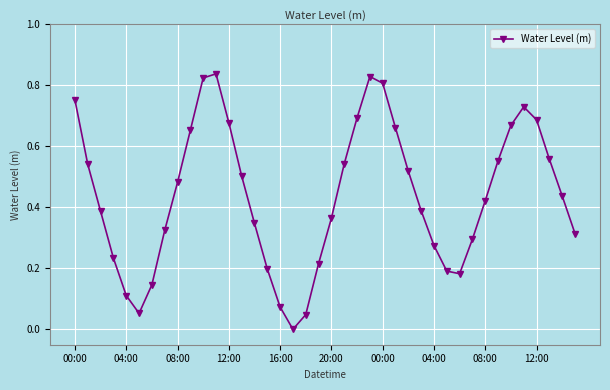

How many lines are shown in the chart?

1